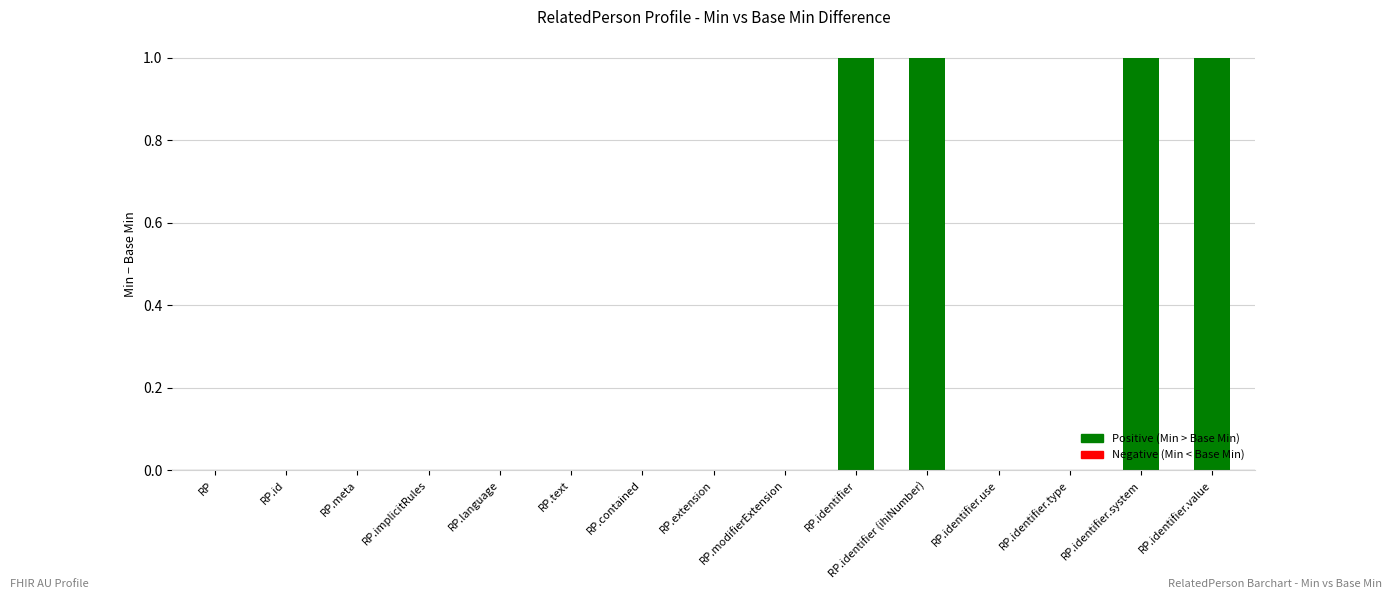

What is the change in value from RP.extension to RP.identifier.system?

+1